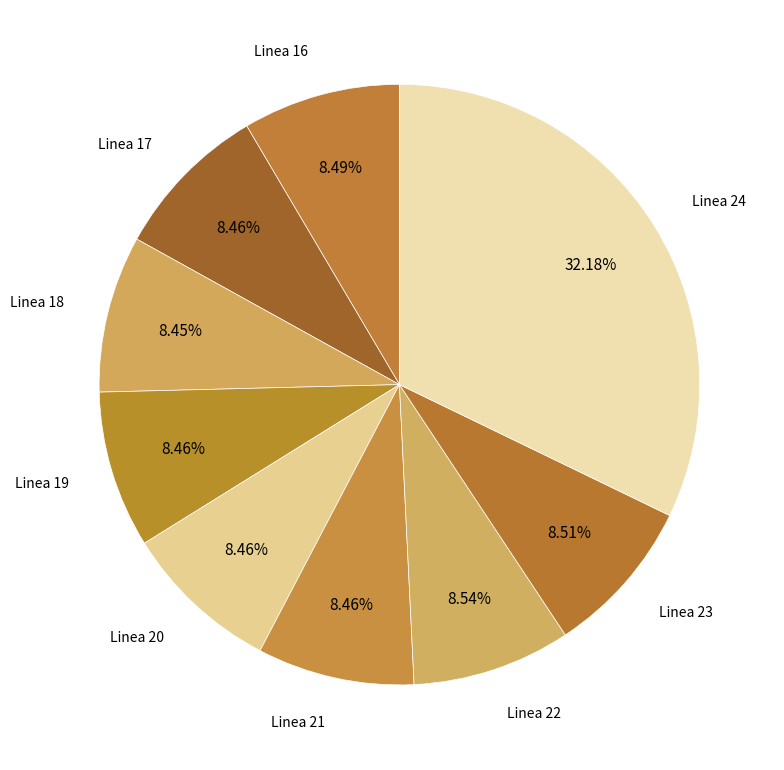

Is there any slice that represents more than half of the pie?

No